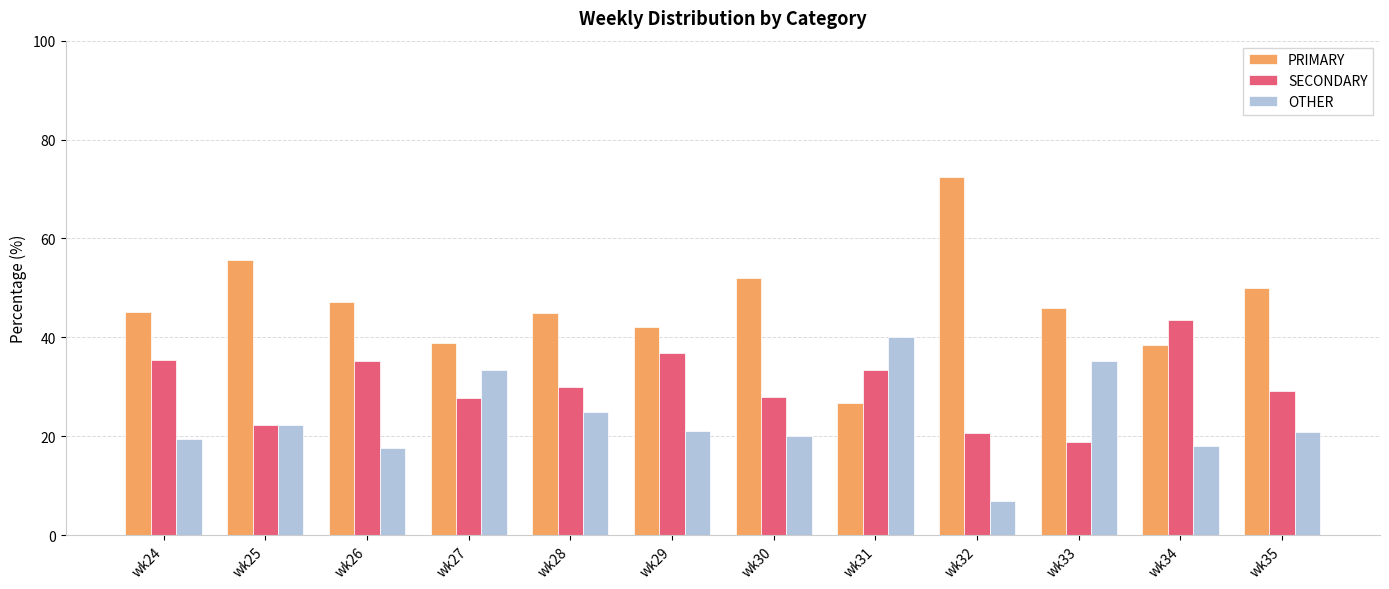

How many data points does each series have?

12